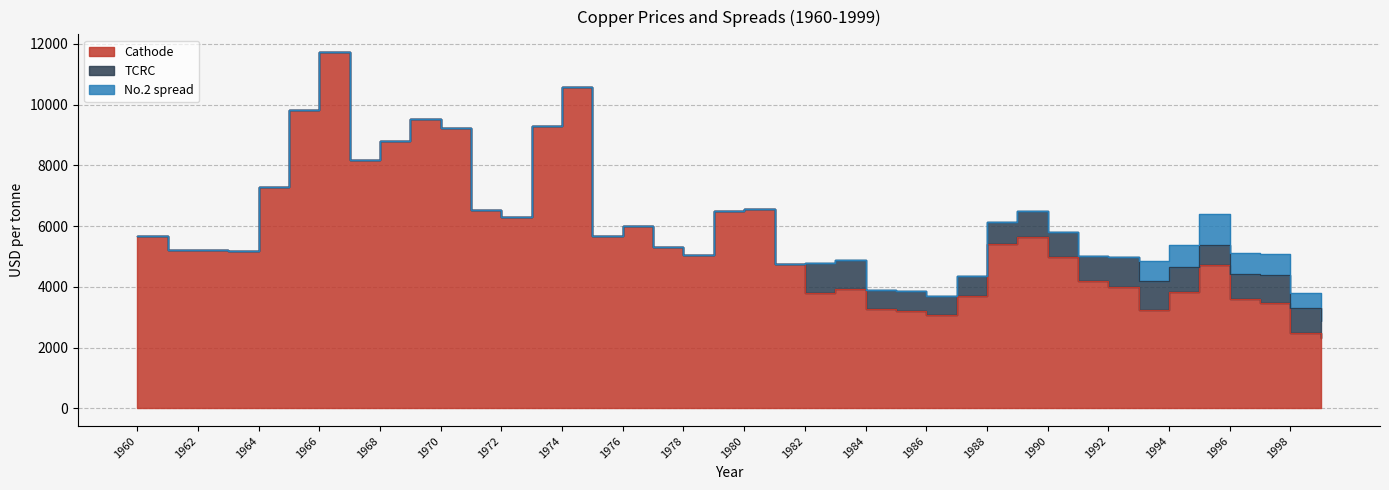

Between which two adjacent categories do TCRC and No.2 spread first intersect?

1994 and 1995